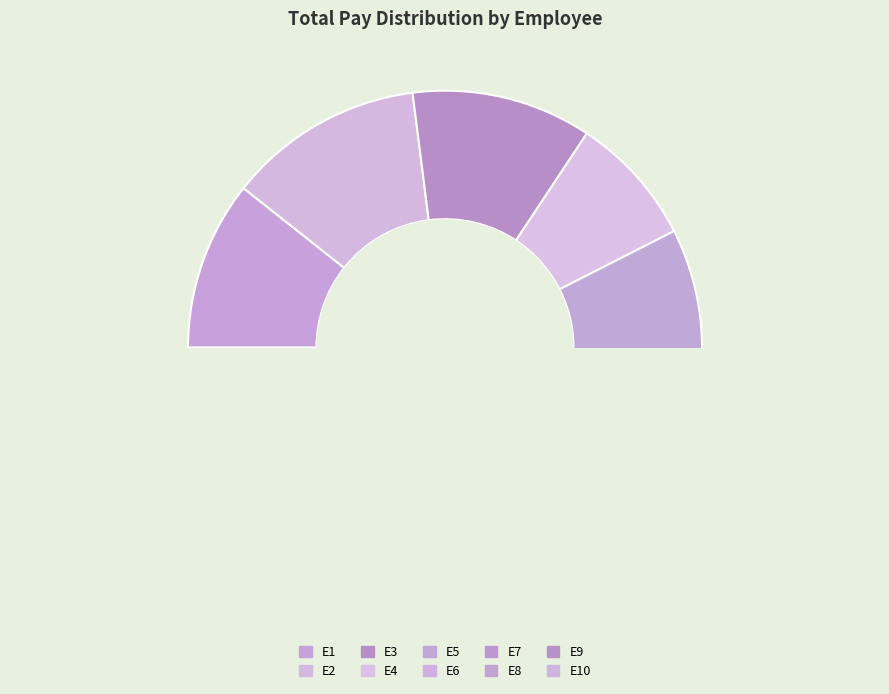

To the nearest percent, what is the average slice percentage?

10%